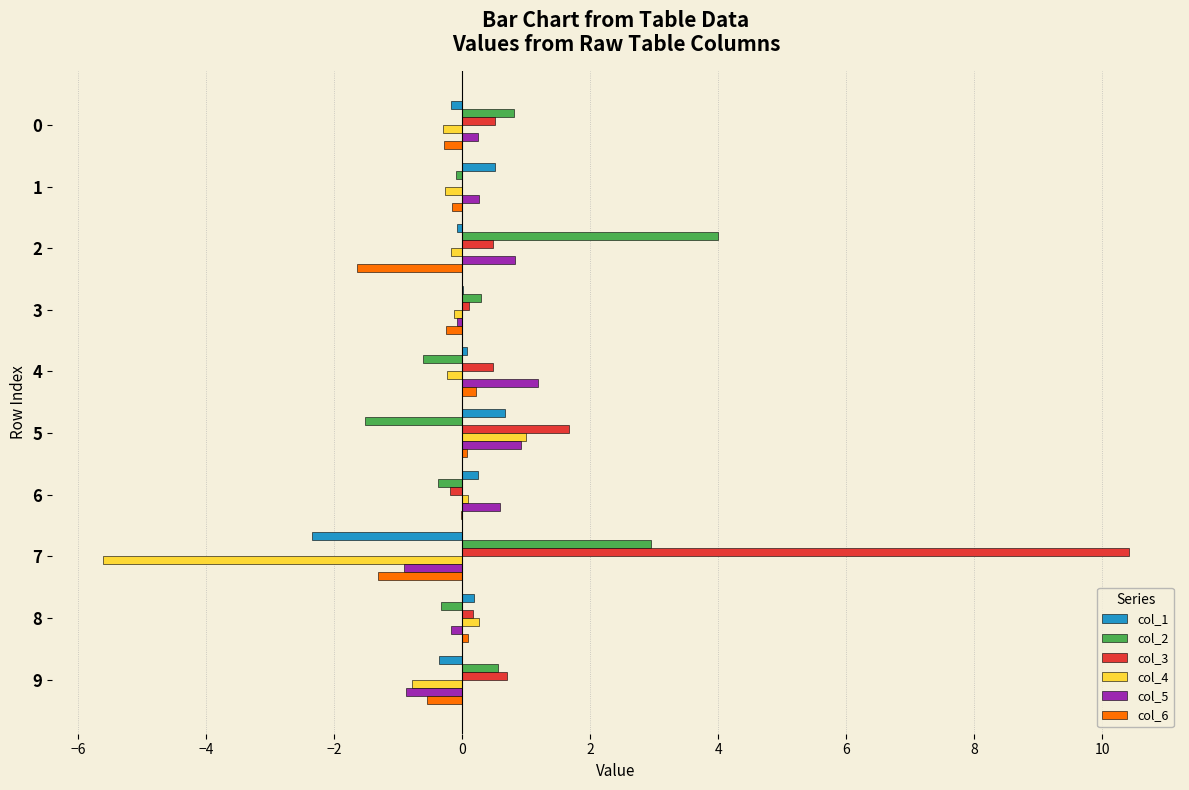

The value of col_3 at 0 is 0.5. True or false?

True